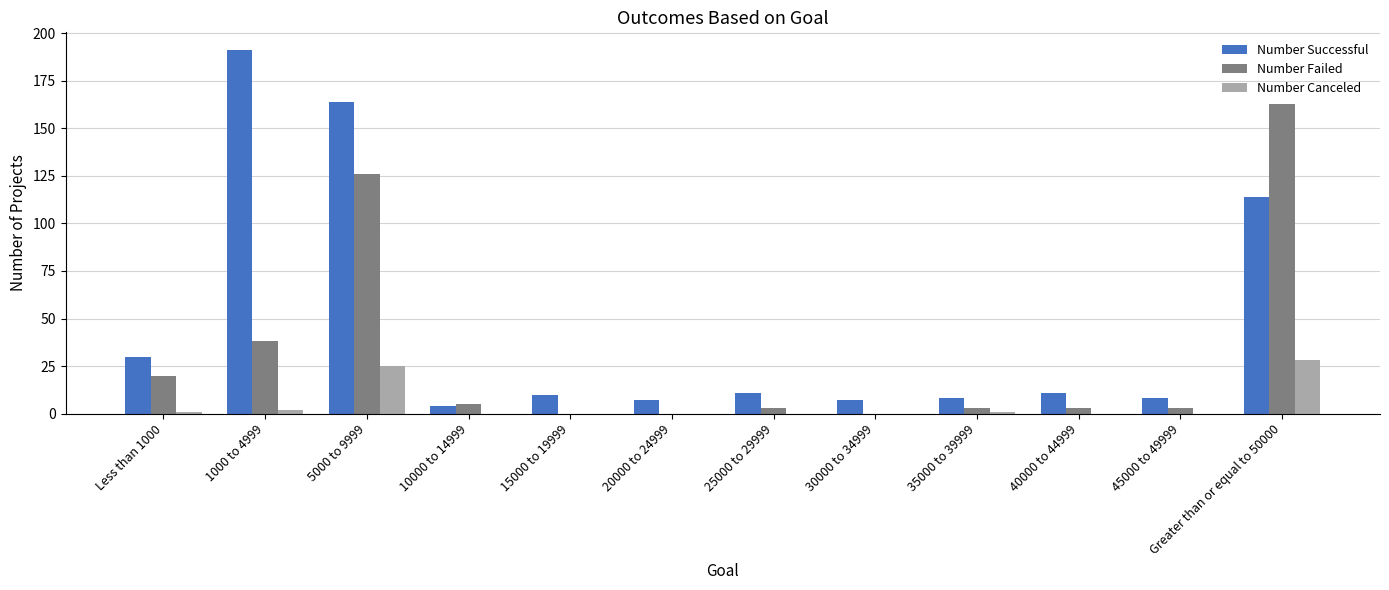

At which label does Number Failed first exceed 3?

Less than 1000